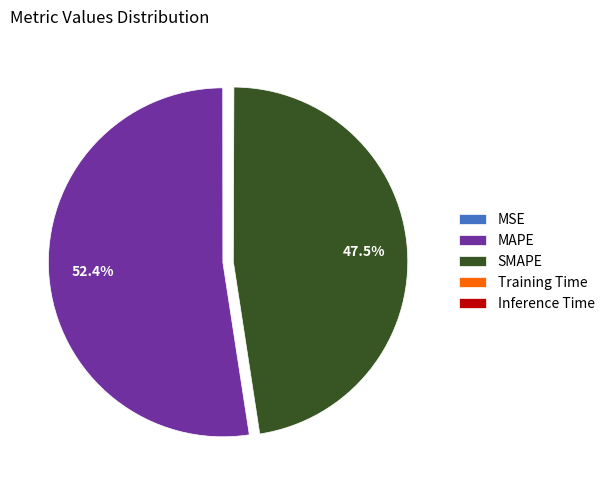

Which category has the biggest portion of the pie?

MAPE